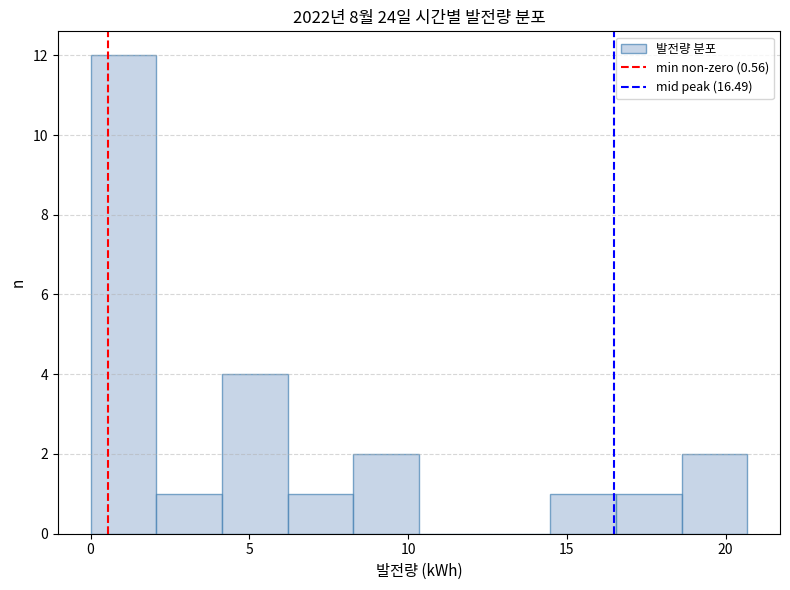

Reading left to right, transcribe this chart: for each bar, give the range it covers on the x-axis and its height. Neither the bar edges nor the heights are printed on the chart, so give them approximately, as read against the axes.

0.0 to 2.0: 12
2.0 to 4.0: 1
4.0 to 6.0: 4
6.0 to 8.5: 1
8.5 to 10.5: 2
10.5 to 12.5: 0
12.5 to 14.5: 0
14.5 to 16.5: 1
16.5 to 18.5: 1
18.5 to 20.5: 2